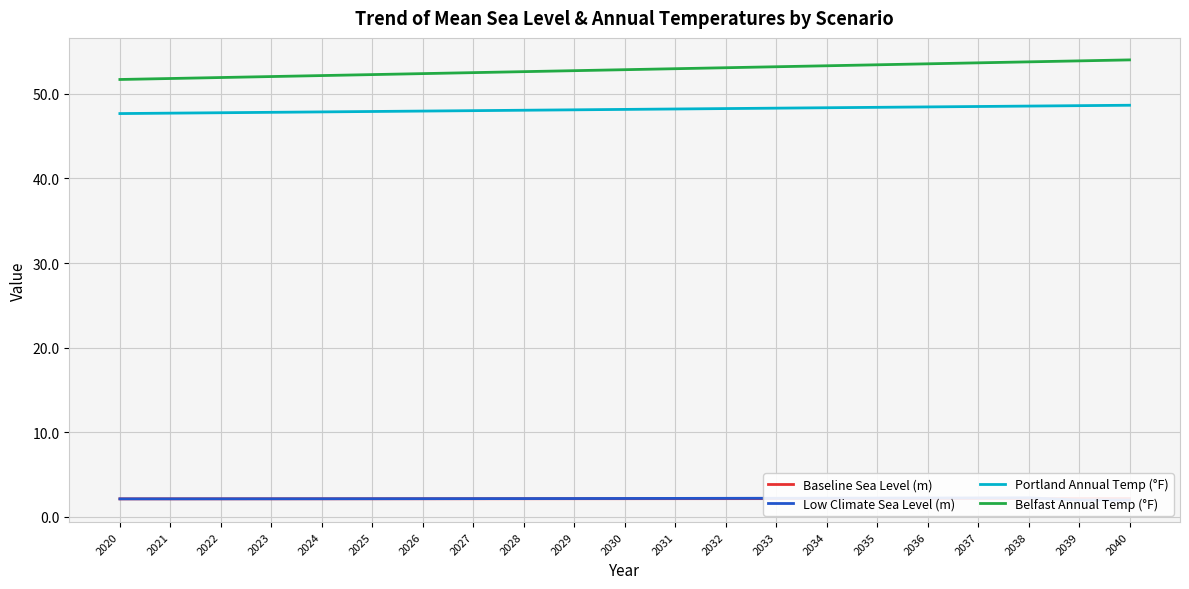

Rank the series at 2027 from highest to lowest value.

Belfast Annual Temp (°F), Portland Annual Temp (°F), Low Climate Sea Level (m), Baseline Sea Level (m)